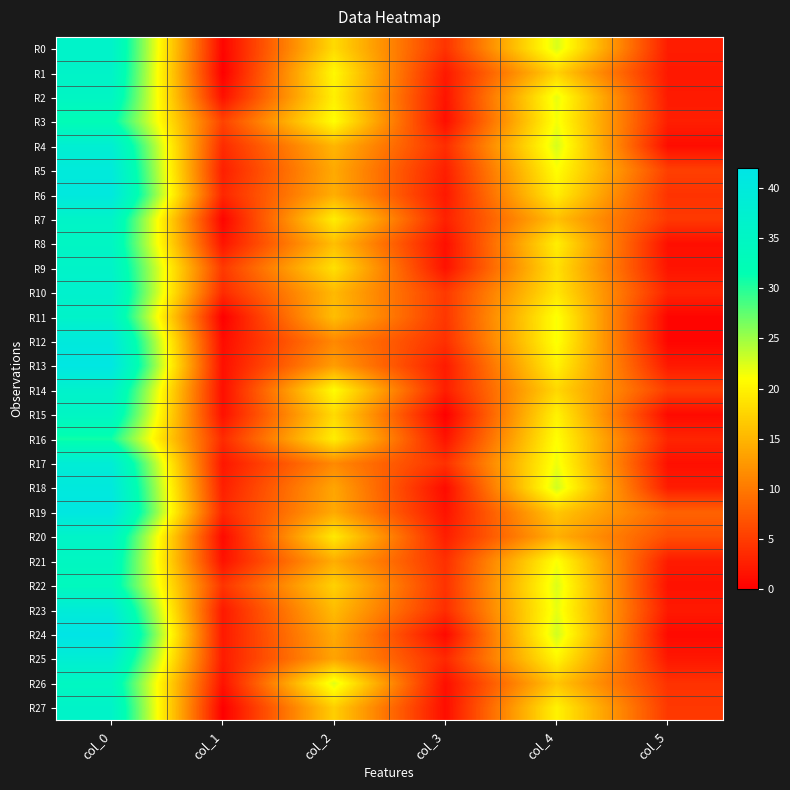

How many categories are shown in the chart?

6